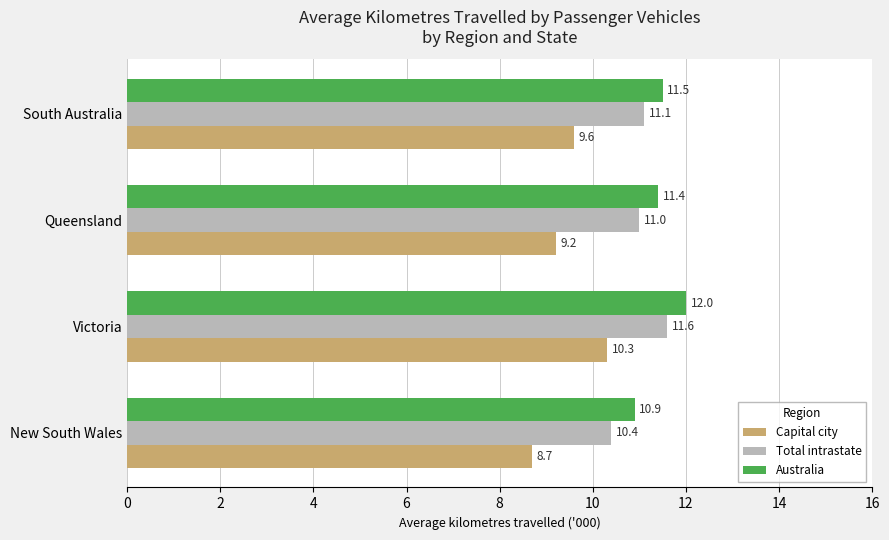

Which series has the widest spread of values?

Capital city